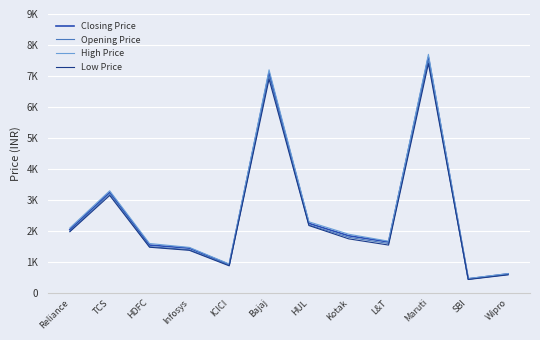

What are all the series names shown in the legend?

Closing Price, Opening Price, High Price, Low Price